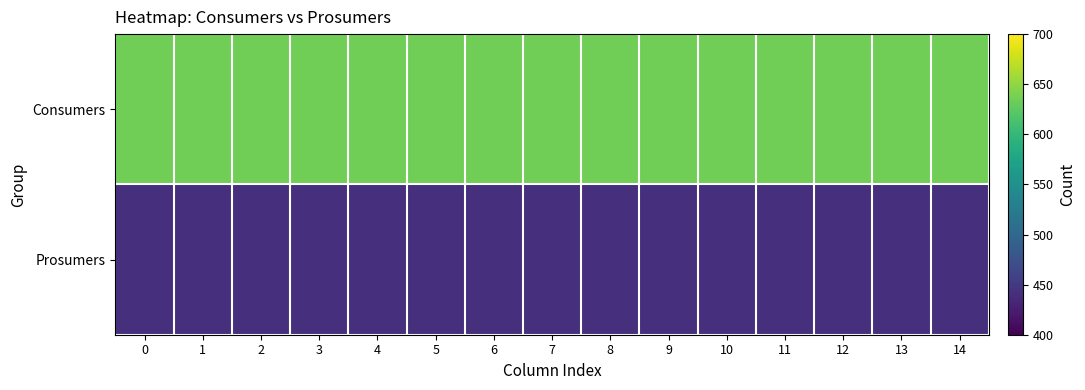

Reading left to right, extract all data points from this chart.

Consumers: 0=635	1=635	2=635	3=635	4=635	5=635	6=635	7=635	8=635	9=635	10=635	11=635	12=635	13=635	14=635
Prosumers: 0=440	1=440	2=440	3=440	4=440	5=440	6=440	7=440	8=440	9=440	10=440	11=440	12=440	13=440	14=440